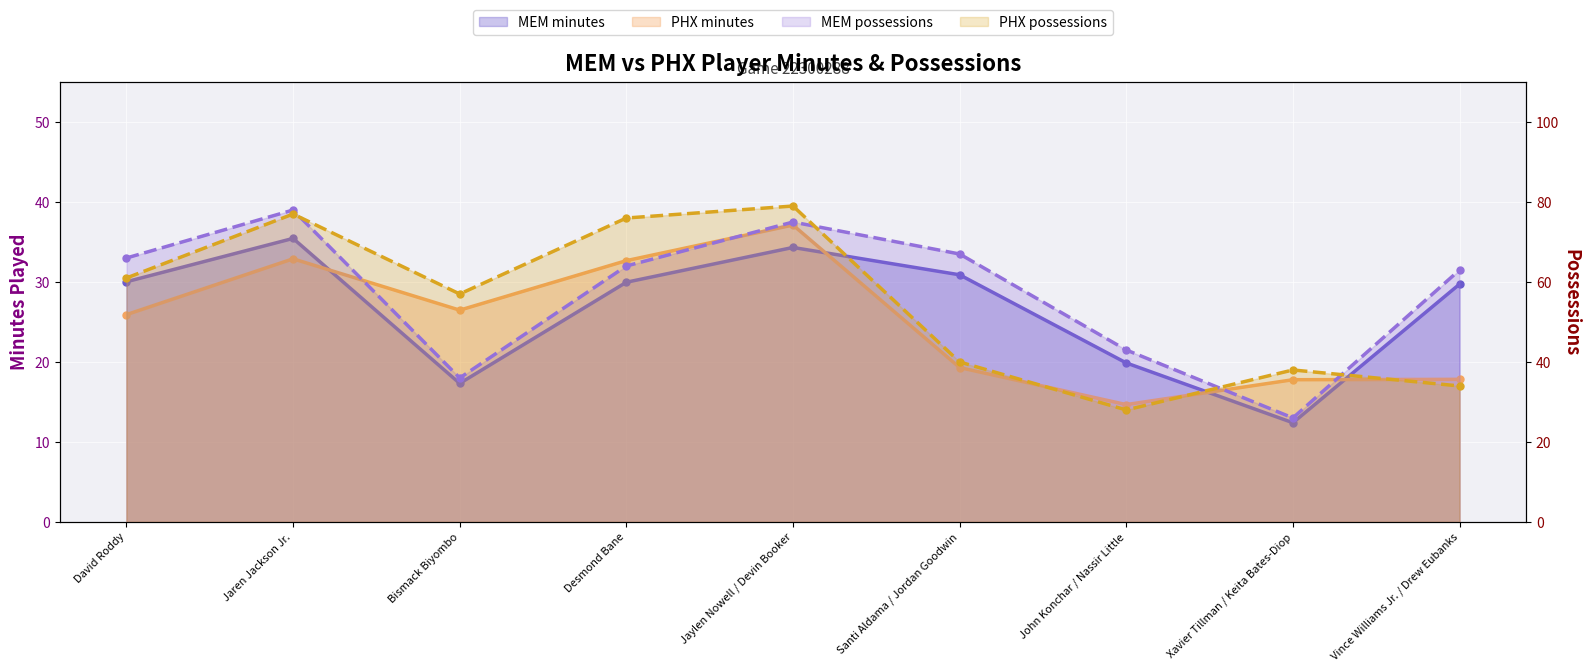

At which label does PHX possessions reach its peak?

Jaylen Nowell / Devin Booker